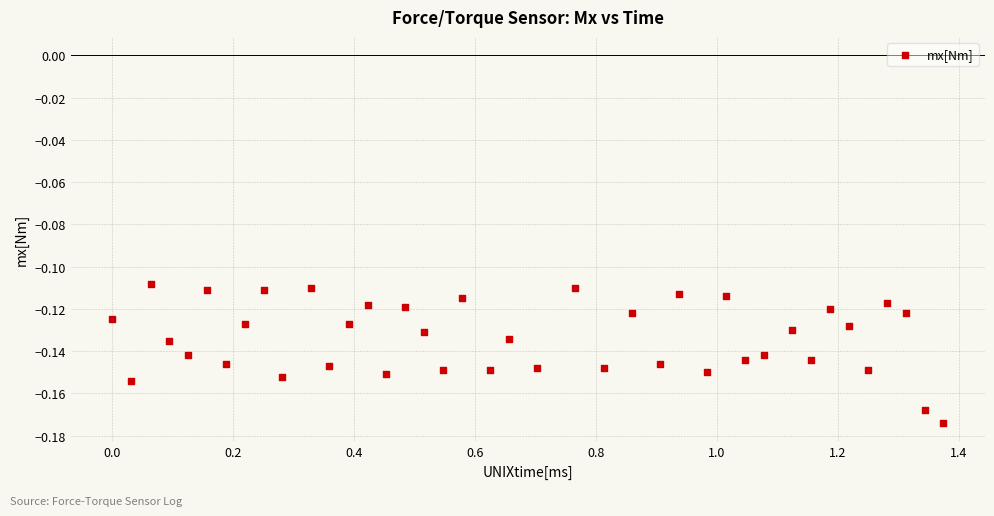

What is the range of X values (max minus min)?

1.4